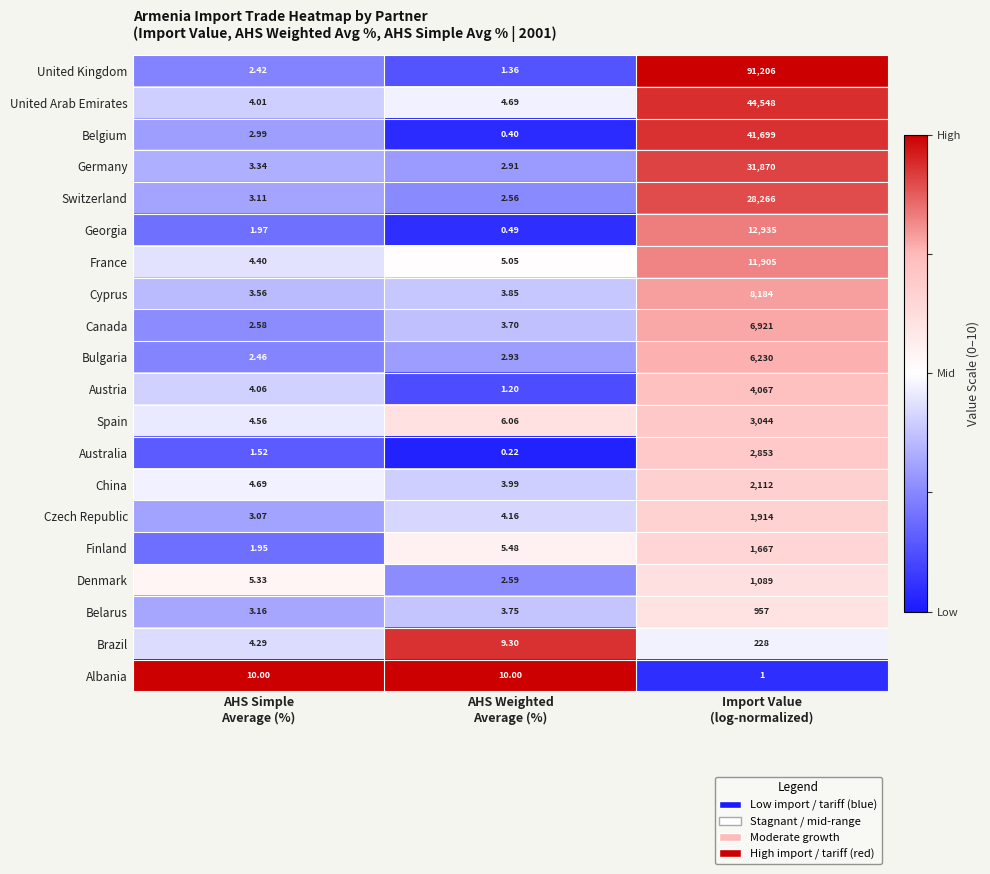

Which series has the largest total across all categories?

United Kingdom